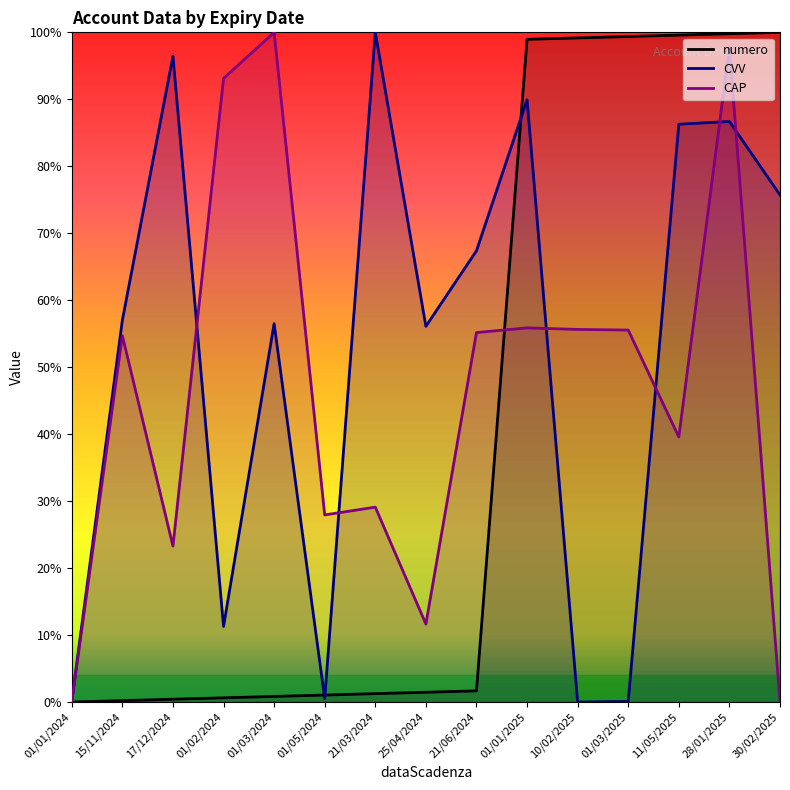

What is the value of the CVV point at the 7th from the left?

100.0